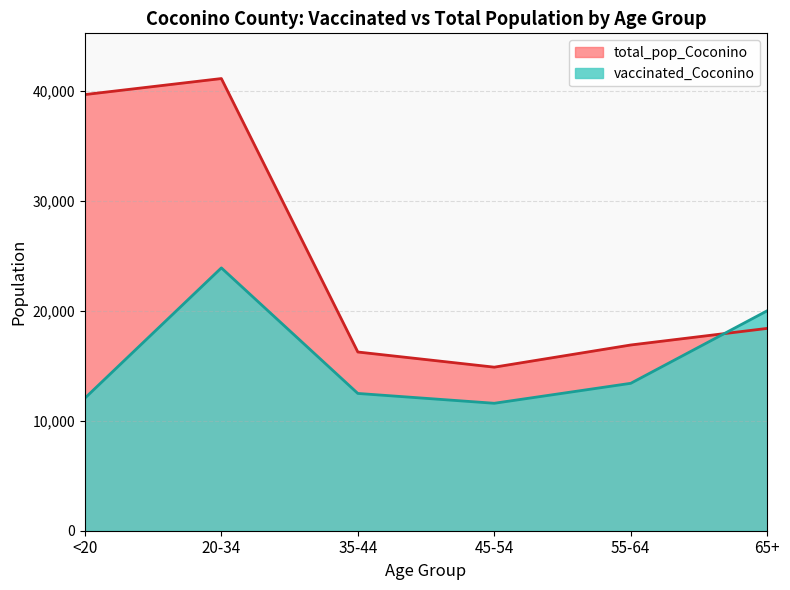

How many times do vaccinated_Coconino and total_pop_Coconino cross each other?

1